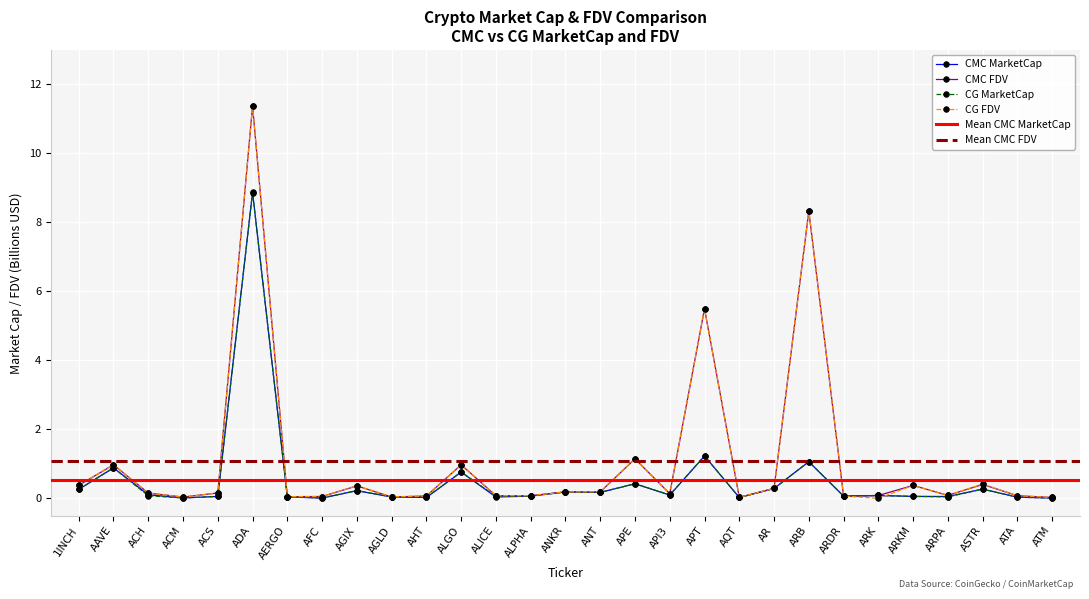

Reading right to left, transcribe all the data shown in this chart.

CMC_MarketCap: ATM=0.0	ATA=0.0	ASTR=0.3	ARPA=0.1	ARKM=0.1	ARK=0.1	ARDR=0.1	ARB=1.1	AR=0.3	AQT=0.0	APT=1.2	API3=0.1	APE=0.4	ANT=0.2	ANKR=0.2	ALPHA=0.1	ALICE=0.0	ALGO=0.8	AHT=0.0	AGLD=0.0	AGIX=0.2	AFC=0.0	AERGO=0.0	ADA=8.9	ACS=0.1	ACM=0.0	ACH=0.1	AAVE=0.9	1INCH=0.3
CMC_FDV: ATM=0.0	ATA=0.1	ASTR=0.4	ARPA=0.1	ARKM=0.4	ARK=0.1	ARDR=0.1	ARB=8.3	AR=0.3	AQT=0.0	APT=5.5	API3=0.1	APE=1.1	ANT=0.2	ANKR=0.2	ALPHA=0.1	ALICE=0.1	ALGO=1.0	AHT=0.1	AGLD=0.0	AGIX=0.4	AFC=0.1	AERGO=0.0	ADA=11.4	ACS=0.2	ACM=0.0	ACH=0.2	AAVE=1.0	1INCH=0.4
CG_MarketCap: ATM=0.0	ATA=0.0	ASTR=0.3	ARPA=0.0	ARKM=0.1	ARK=0.1	ARDR=0.1	ARB=1.1	AR=0.3	AQT=0.0	APT=1.2	API3=0.1	APE=0.4	ANT=0.2	ANKR=0.2	ALPHA=0.1	ALICE=0.1	ALGO=0.8	AHT=0.0	AGLD=0.0	AGIX=0.2	AFC=0.0	AERGO=0.0	ADA=8.9	ACS=0.1	ACM=0.0	ACH=0.1	AAVE=0.9	1INCH=0.3
CG_FDV: ATM=0.0	ATA=0.1	ASTR=0.4	ARPA=0.1	ARKM=0.4	ARK=0.0	ARDR=0.1	ARB=8.3	AR=0.3	AQT=0.0	APT=5.5	API3=0.1	APE=1.1	ANT=0.2	ANKR=0.2	ALPHA=0.1	ALICE=0.1	ALGO=1.0	AHT=0.1	AGLD=0.0	AGIX=0.4	AFC=0.1	AERGO=0.0	ADA=11.4	ACS=0.2	ACM=0.0	ACH=0.2	AAVE=1.0	1INCH=0.4